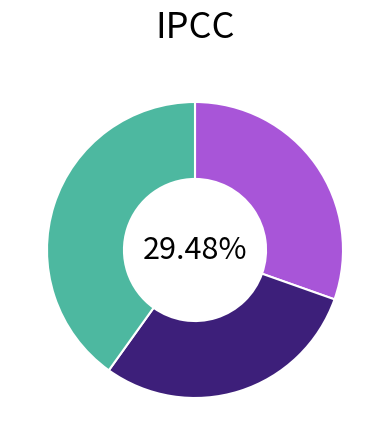

Does in27 represent more than half of the total?

No